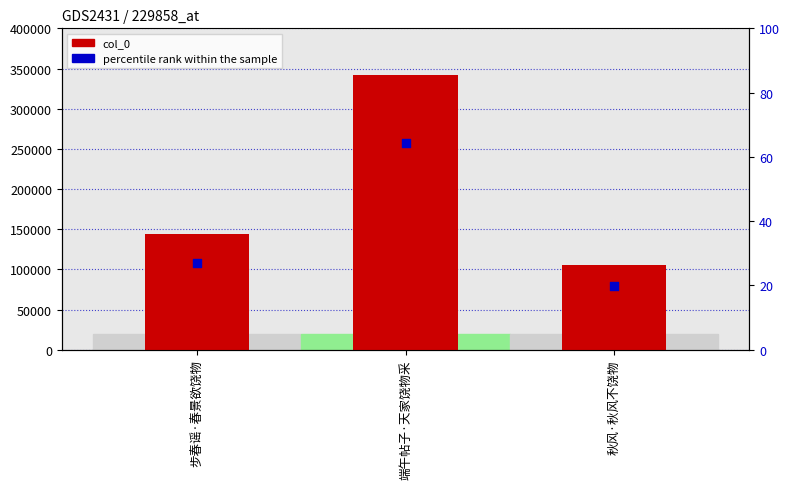

What is the total value across all series at 秋风·秋风不饶物?

105042.7